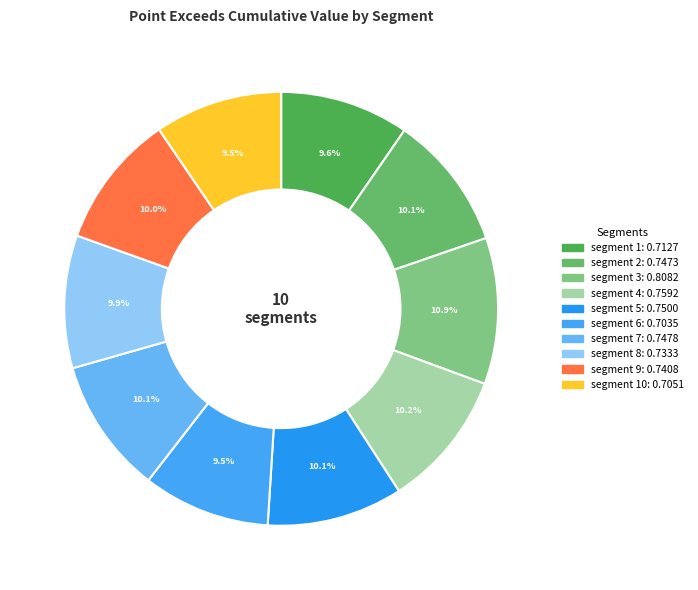

Which category has the biggest portion of the pie?

segment 3